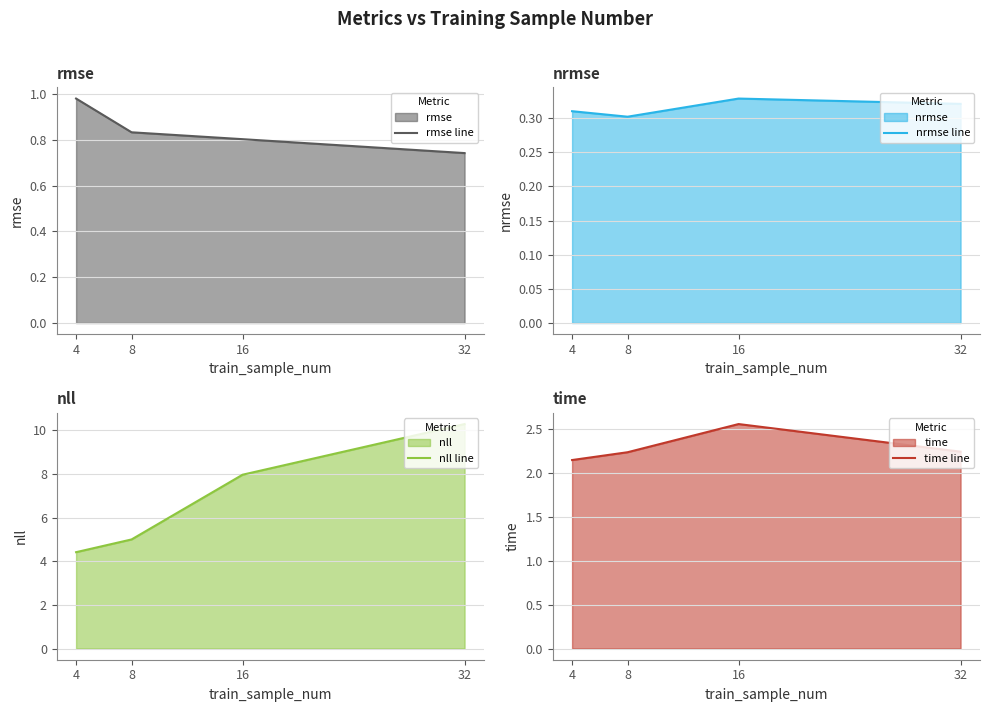

Reading left to right, extract all data points from this chart.

rmse line: 1.0	0.8	0.8	0.7
nrmse line: 0.3	0.3	0.3	0.3
nll line: 4.4	5.0	8.0	10.3
time line: 2.1	2.2	2.6	2.2